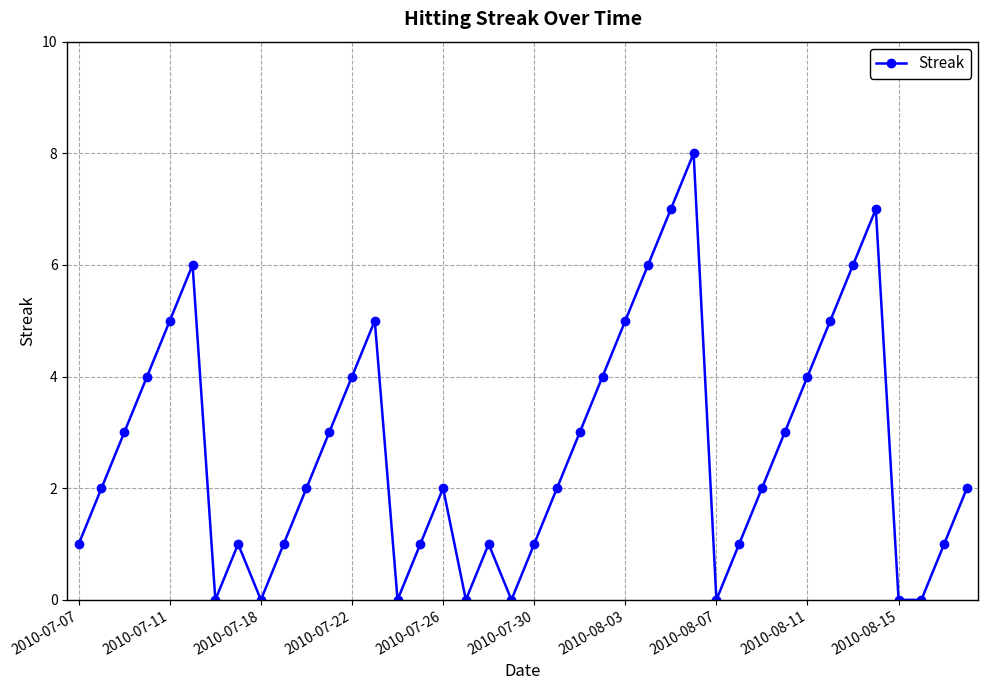

What is the greatest value displayed?

8